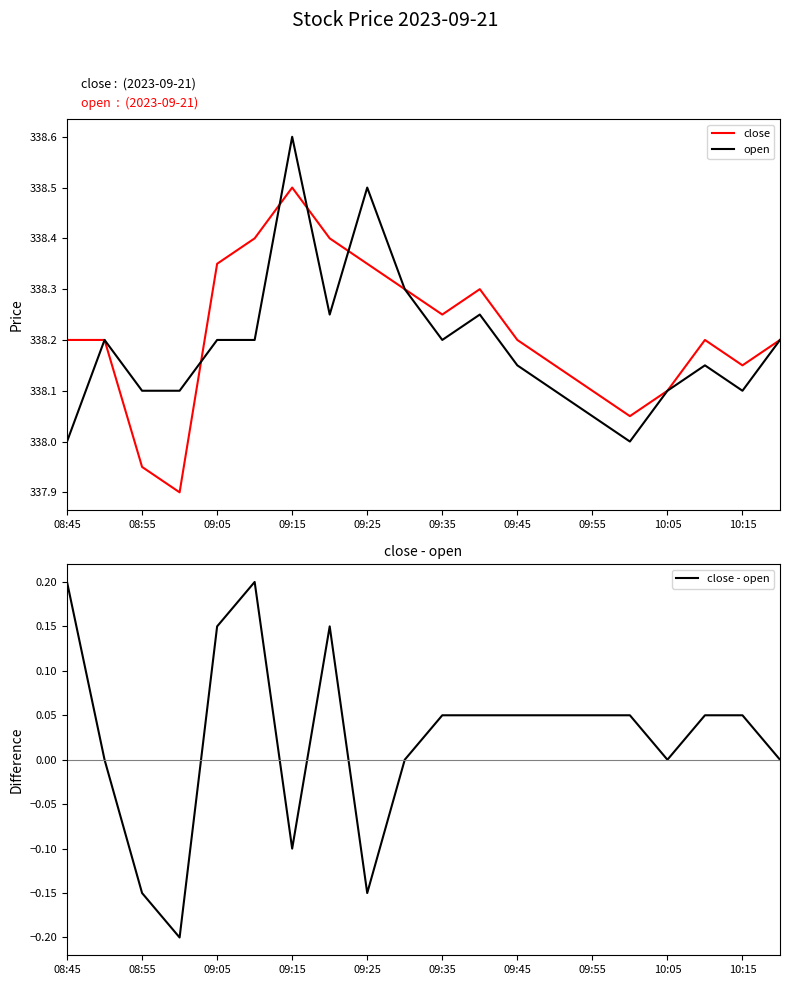

How many data points in open are above 338?

18